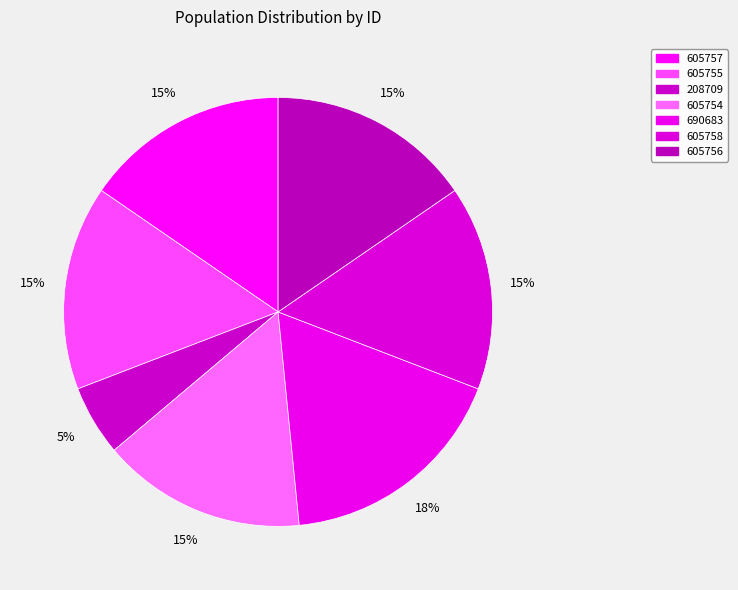

How many segments does this pie chart have?

7